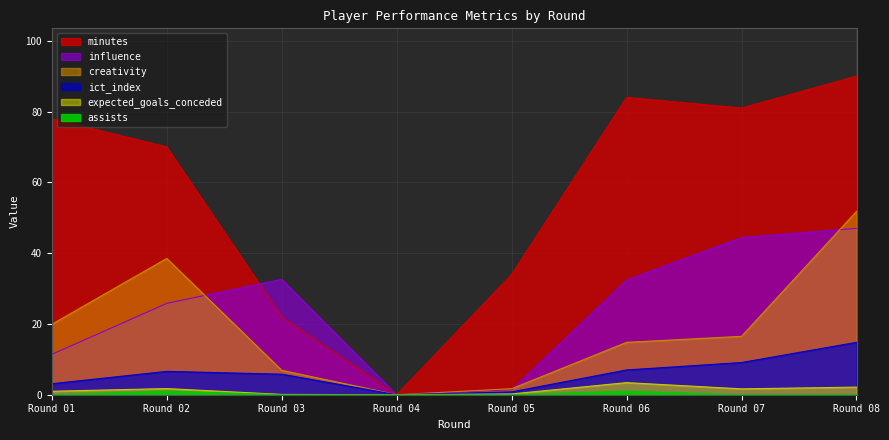

Which series has the largest range (max minus min)?

minutes